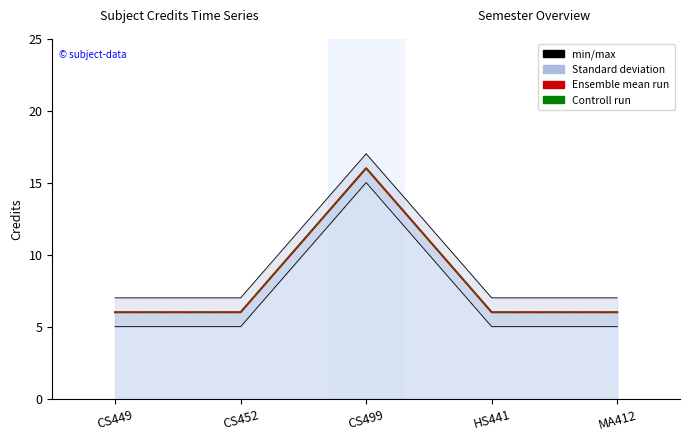

How many min/max values are between 7 and 8?

4